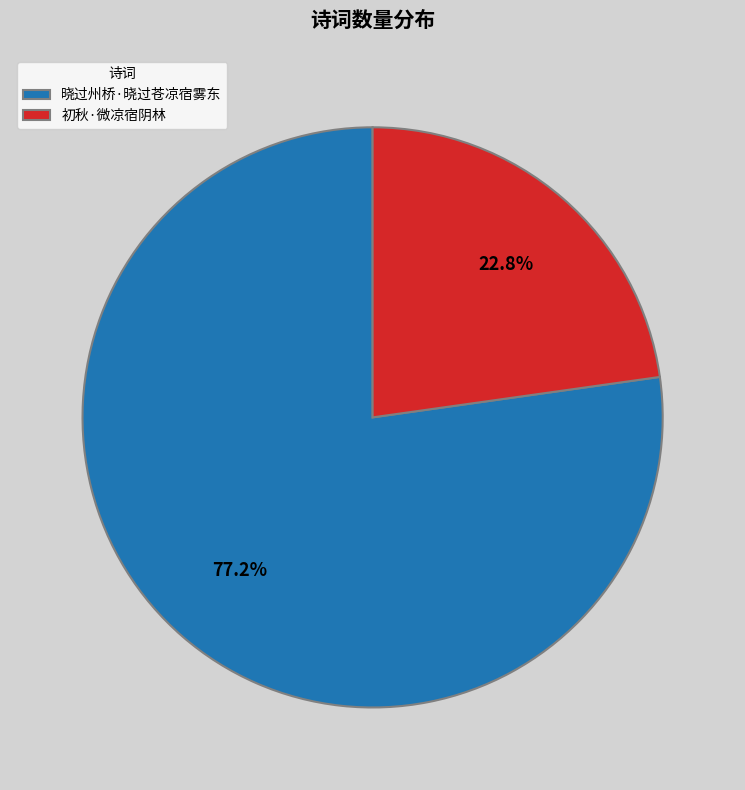

Is it true that 晓过州桥·晓过苍凉宿雾东 is 85% of the pie?

False